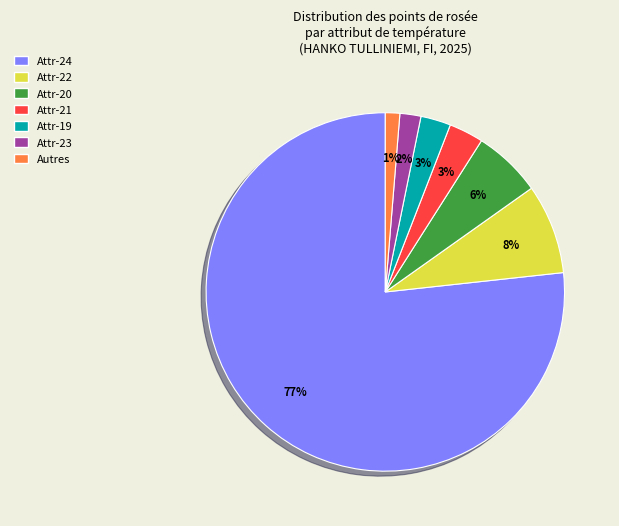

What is the majority slice?

Attr-24